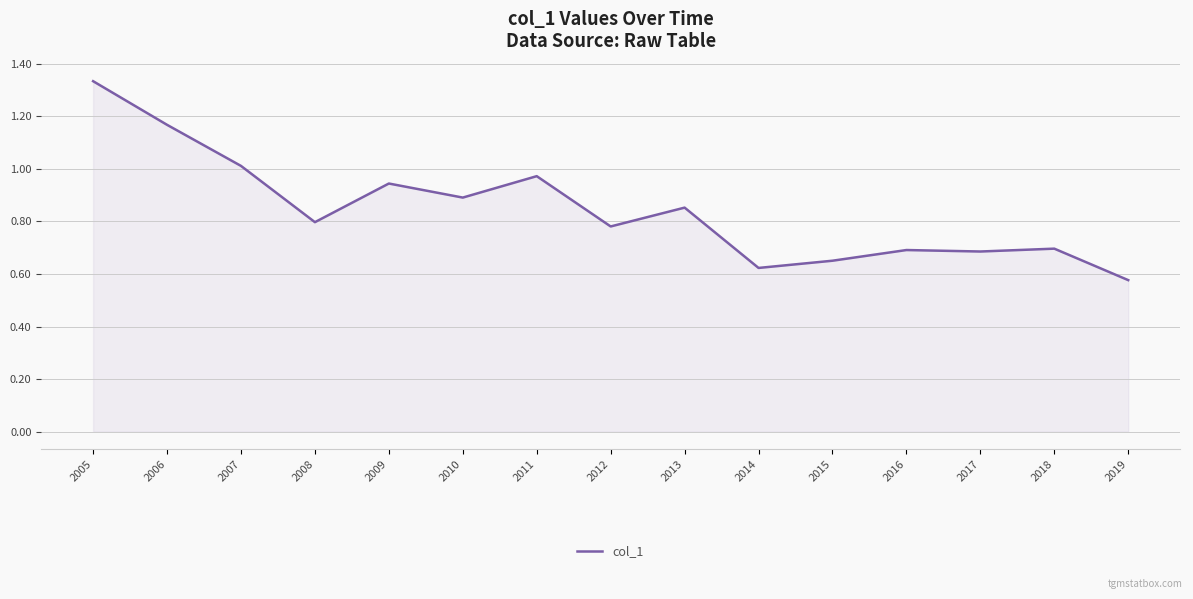

Which category has the lowest value across all series?

2019